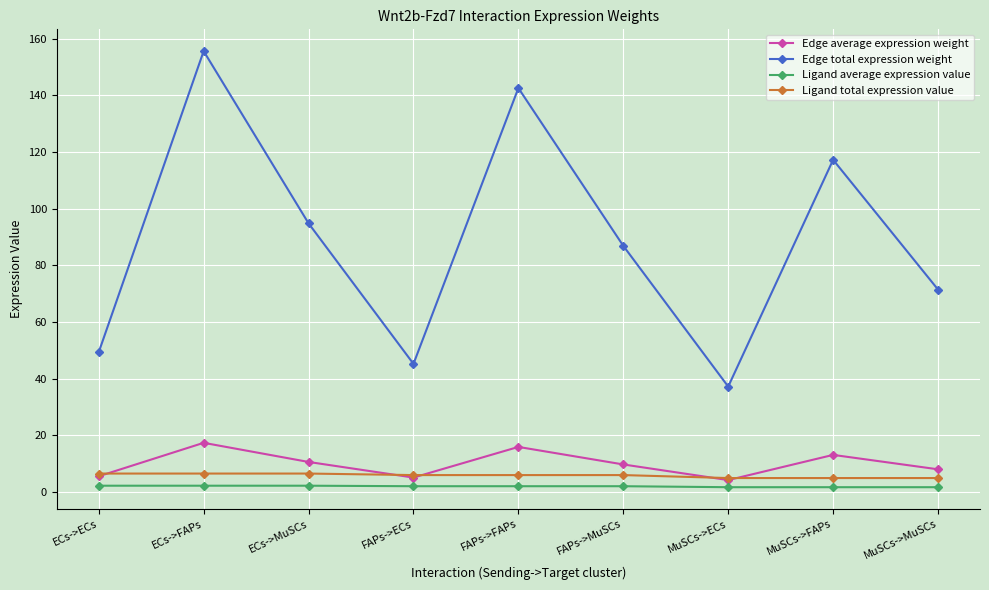

What is the greatest value displayed?

155.7